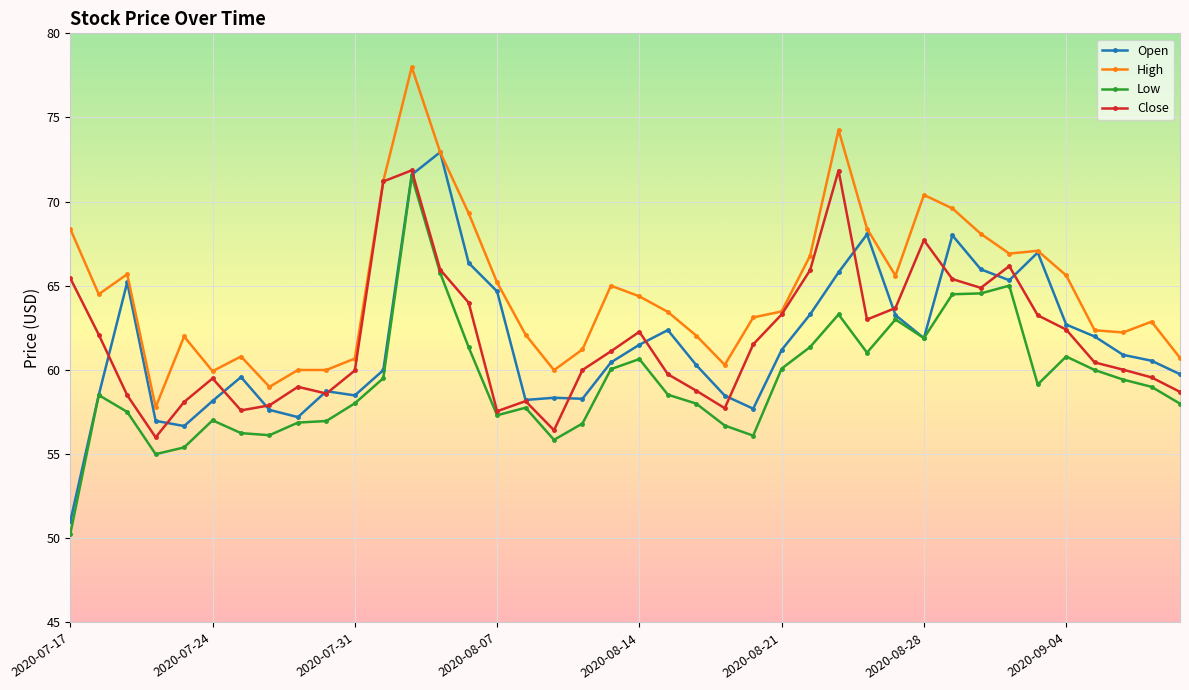

What is the difference between the second highest and minimum values in the Open series?

20.6